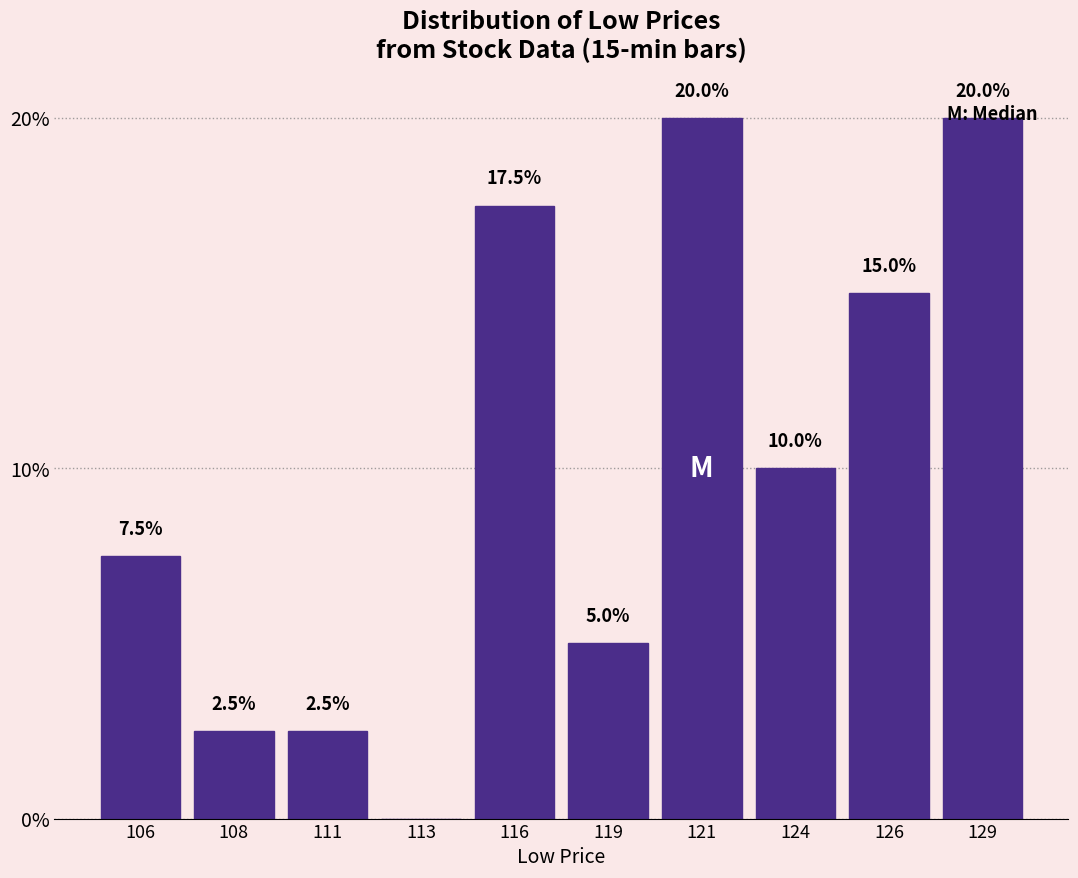

True or false: the data shows -10.3 at 113.

False